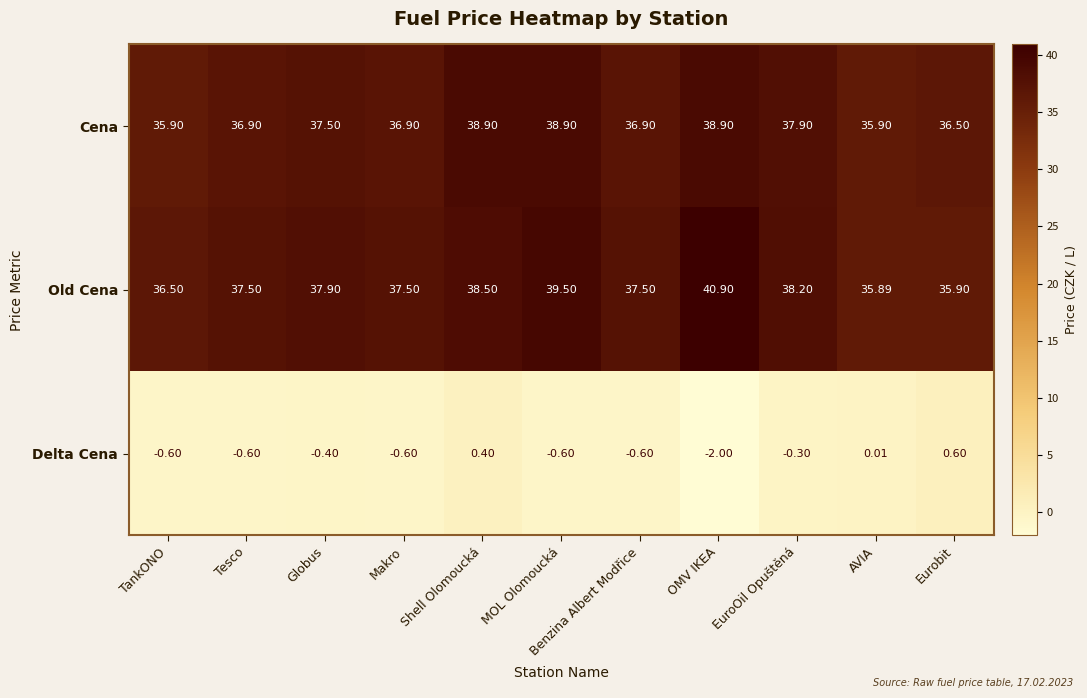

Rank the series at Eurobit from highest to lowest value.

Cena, Old Cena, Delta Cena